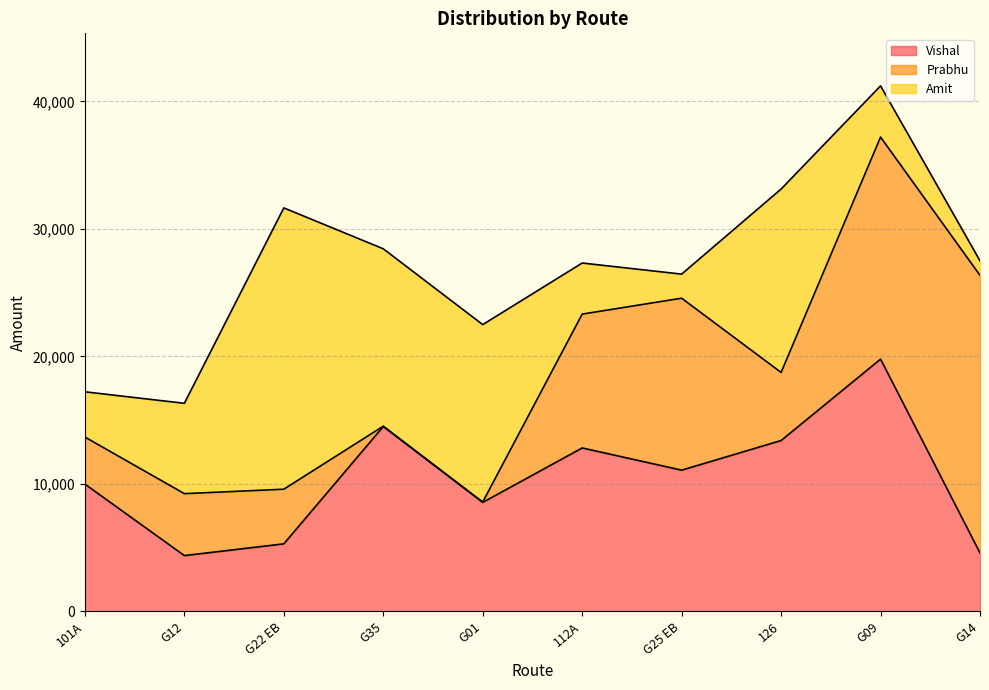

Which series changed the most between G35 and G09?

Prabhu